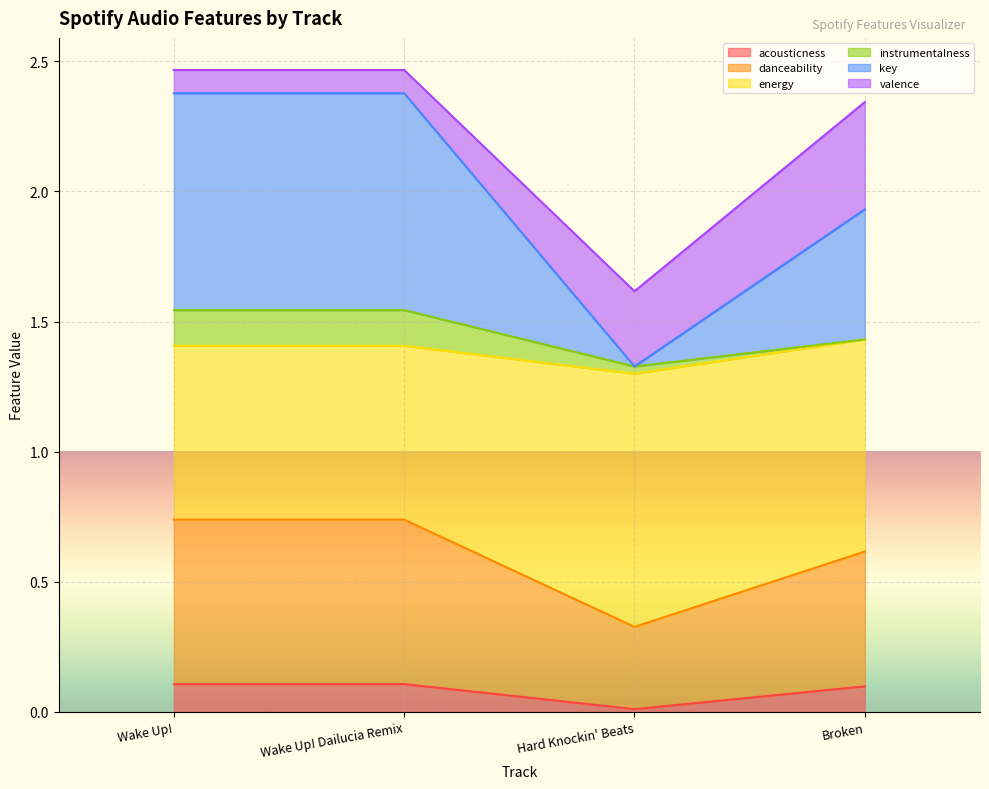

What is the label of the 3rd point from the left?

Hard Knockin' Beats